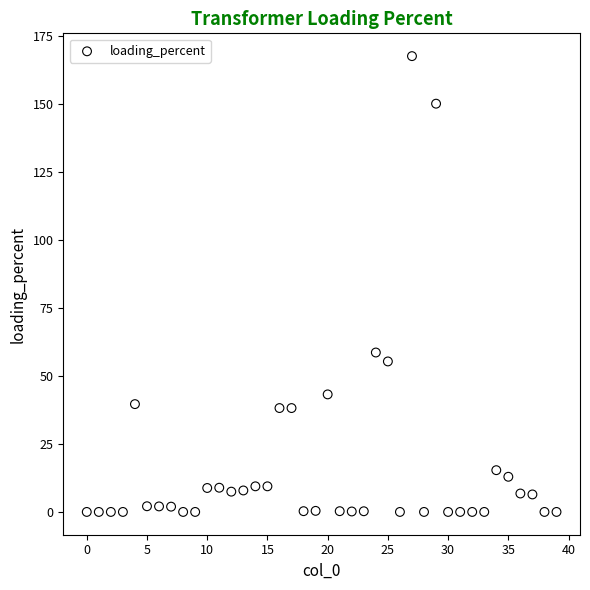

What is the range of Y values (max minus min)?

167.7